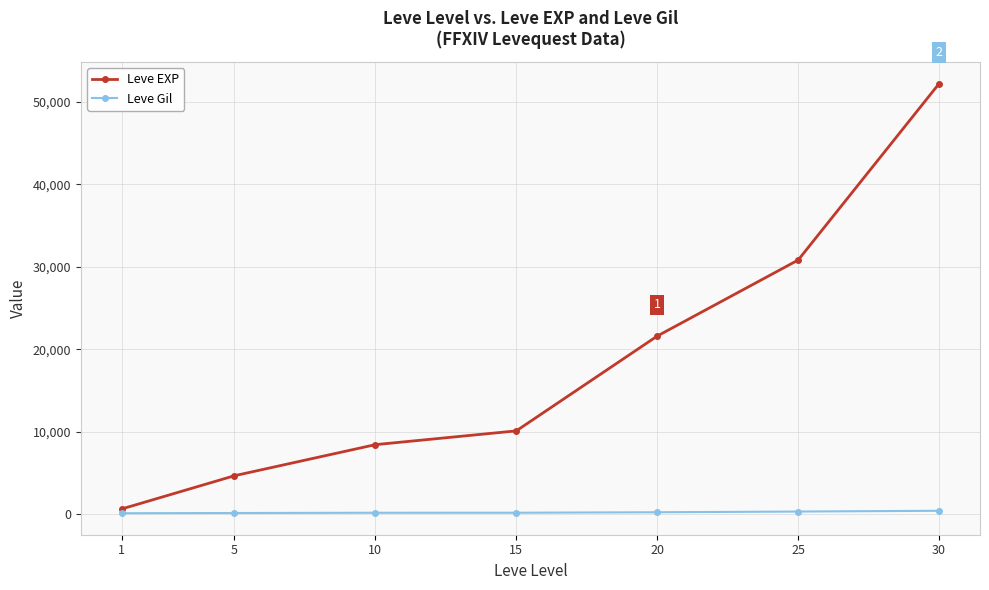

Does the chart have visible grid lines?

Yes